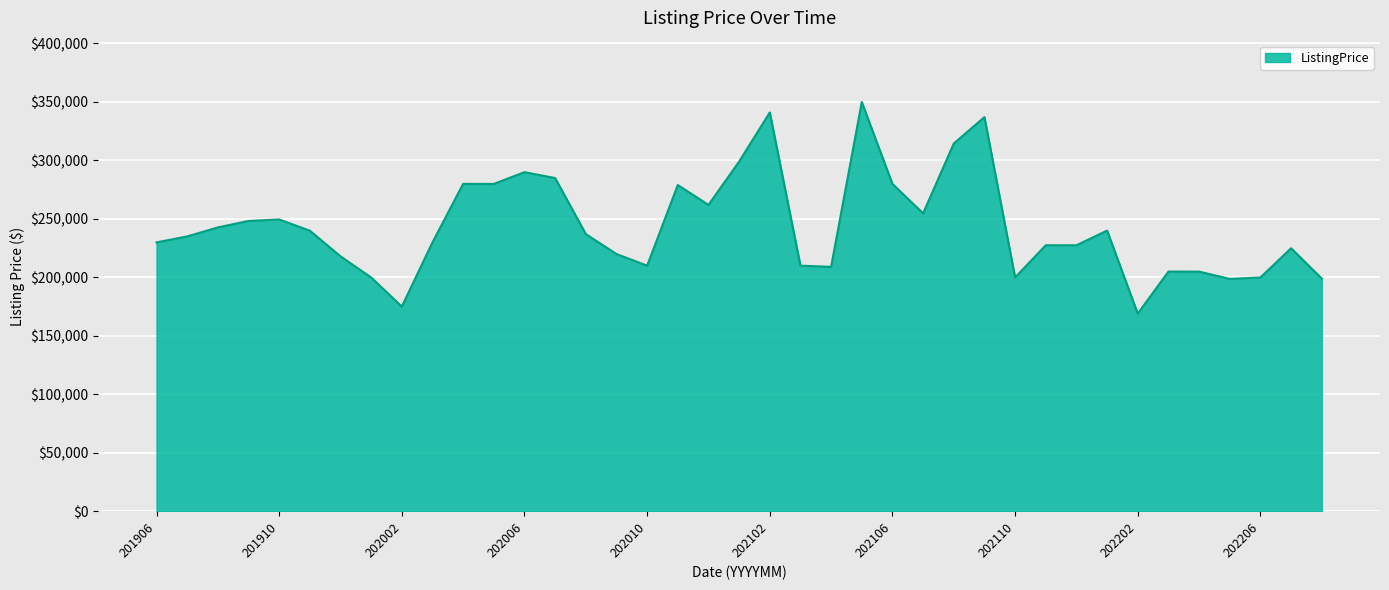

What is the difference between the maximum and minimum values?

180900